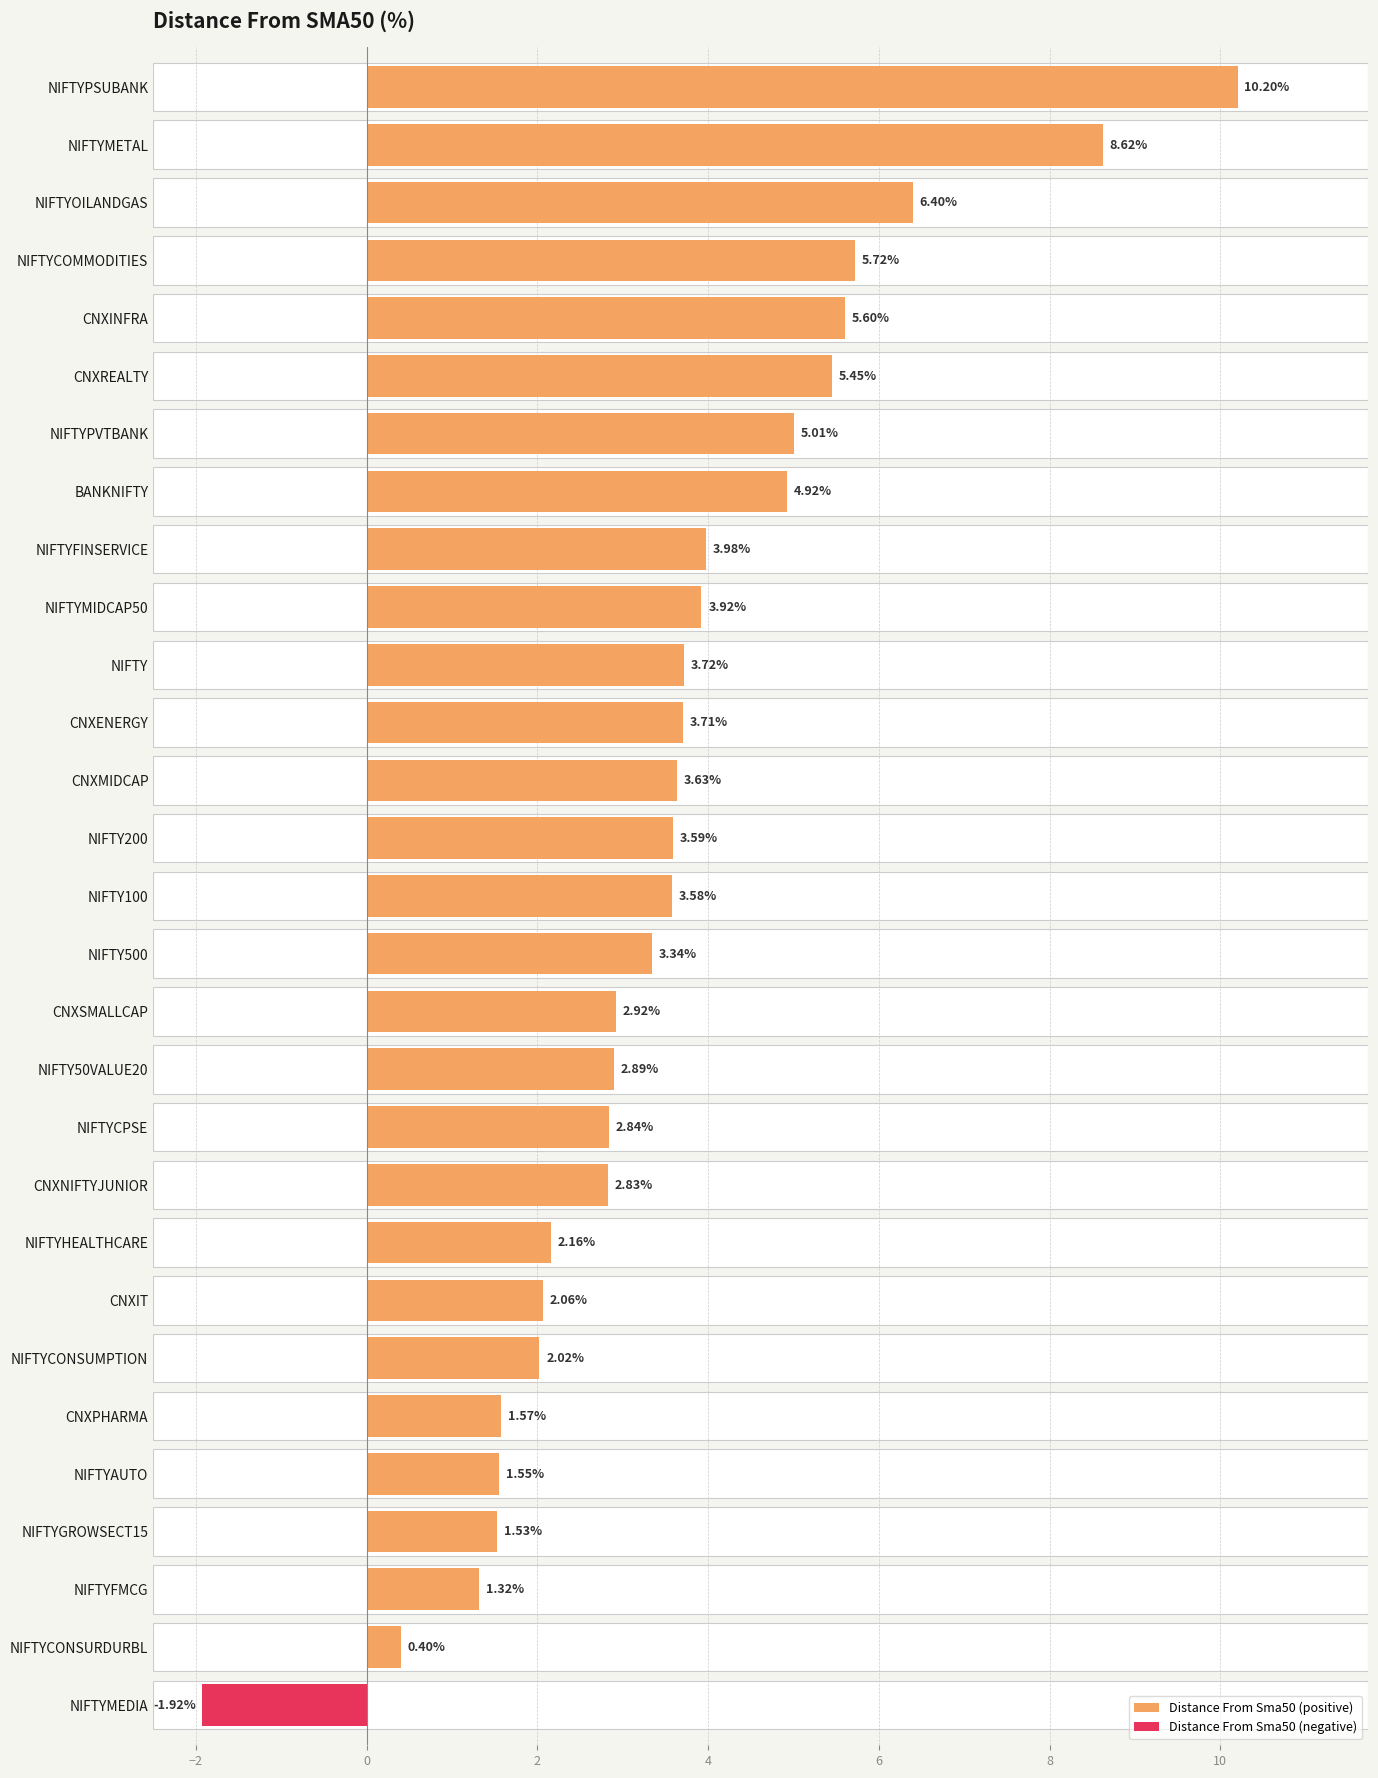

What is the total value across all series at NIFTYCONSURDURBL?

0.4